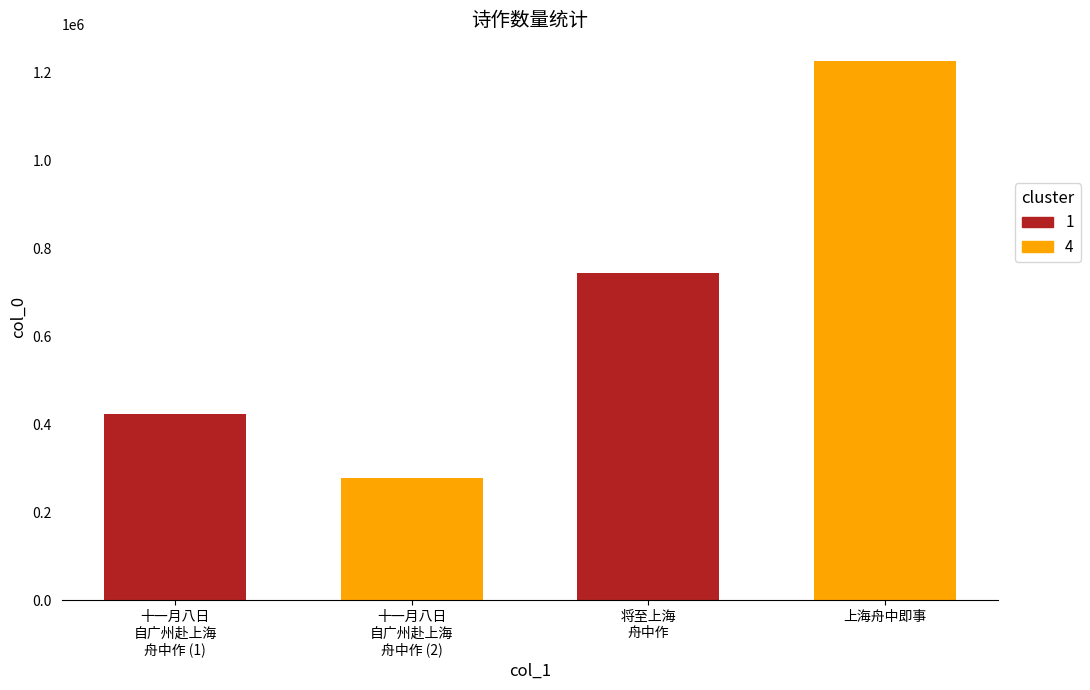

What is the difference between the maximum and minimum values?

949158